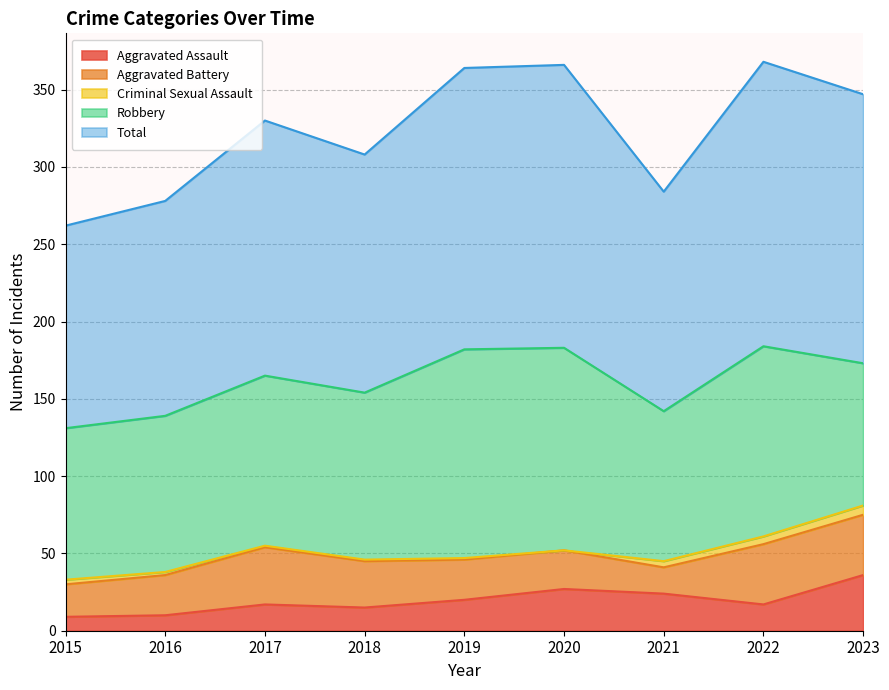

Which series changed the most between 2015 and 2017?

Total